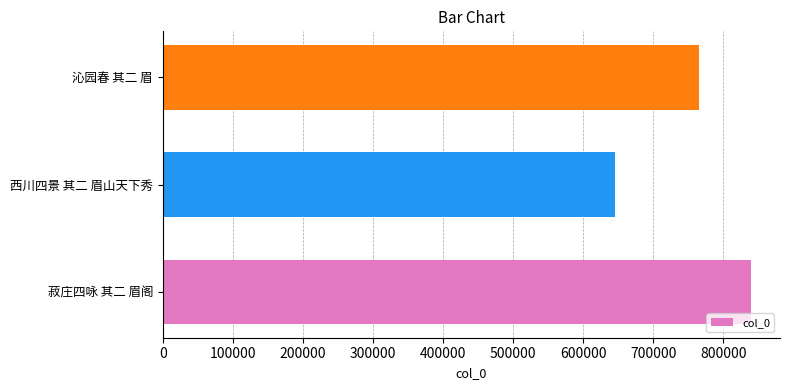

What is the difference between the second highest and minimum values?

120613